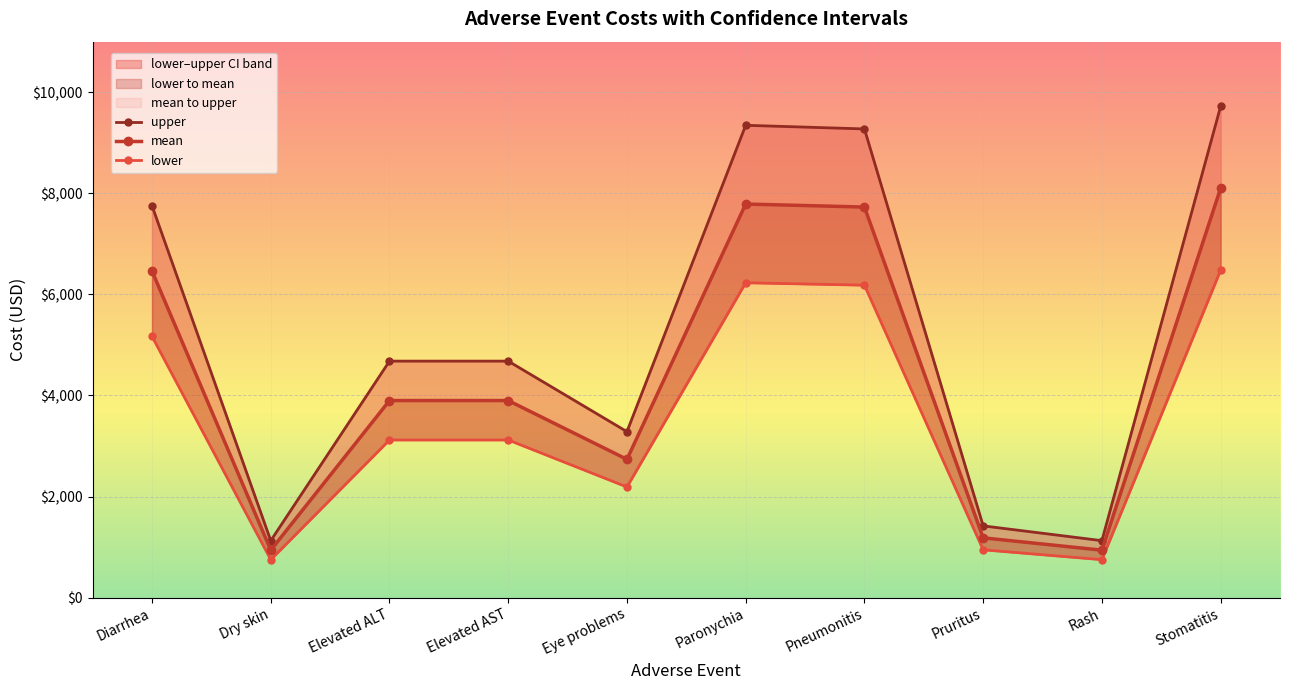

What is the approximate value of upper at Elevated AST?

4680.0